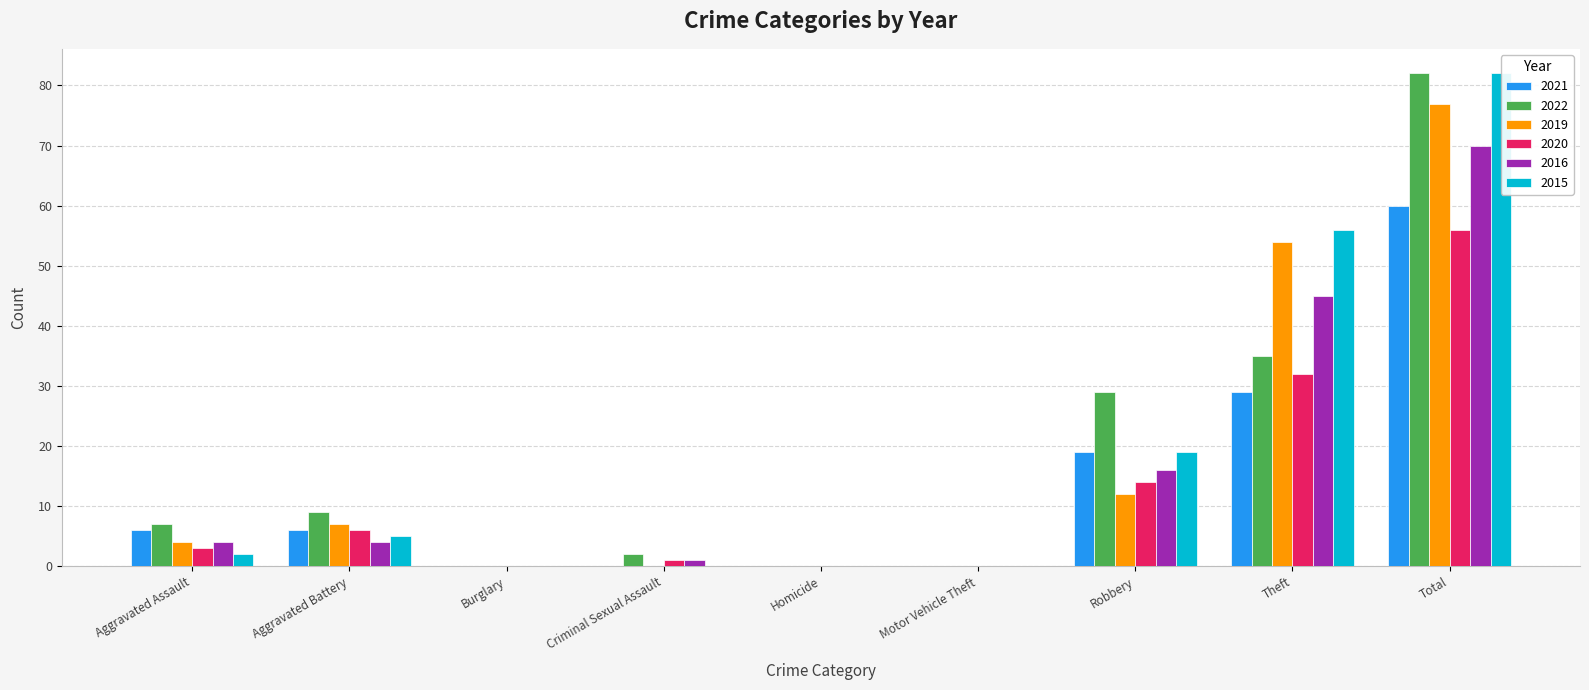

Is the value of 2021 at Robbery greater than the value of 2020 at Motor Vehicle Theft?

Yes